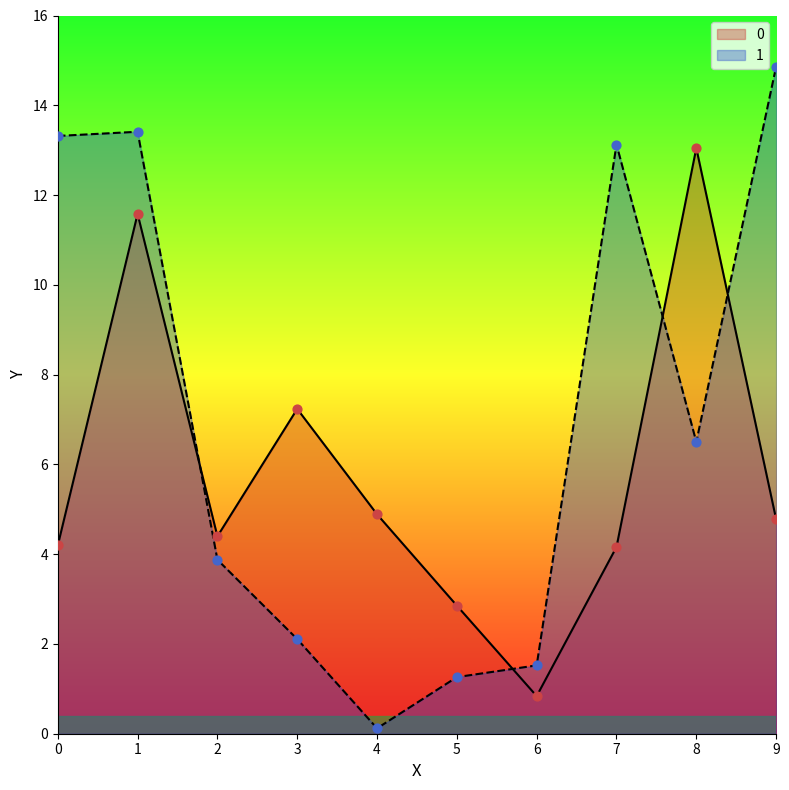

Which series has the largest Y range (max minus min)?

1